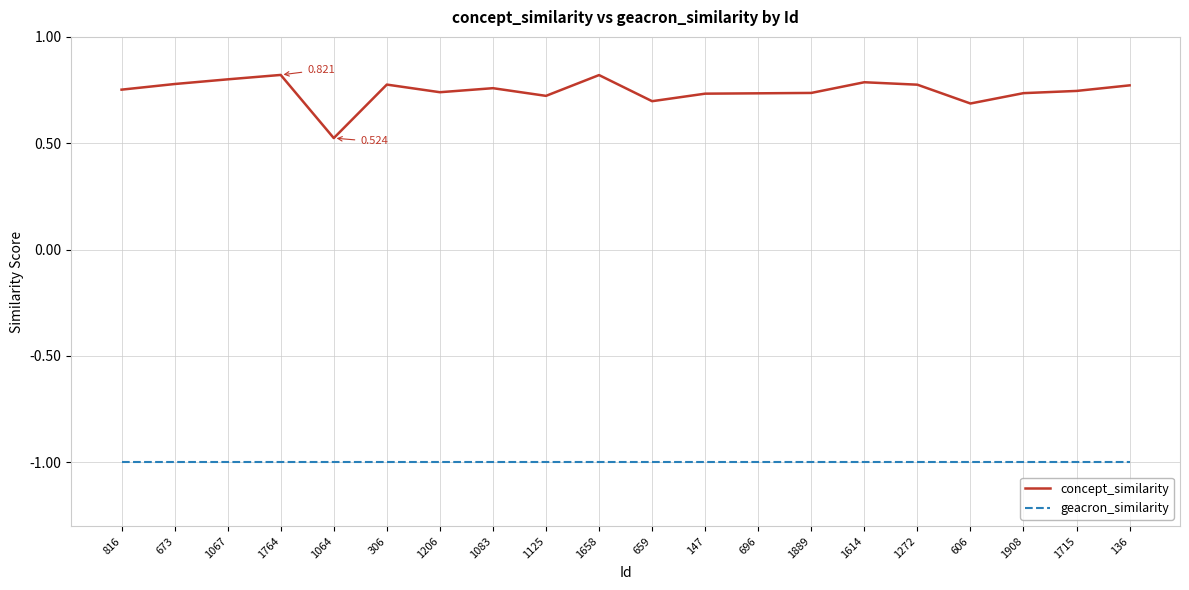

Which category has the lowest value in the concept_similarity series?

1064